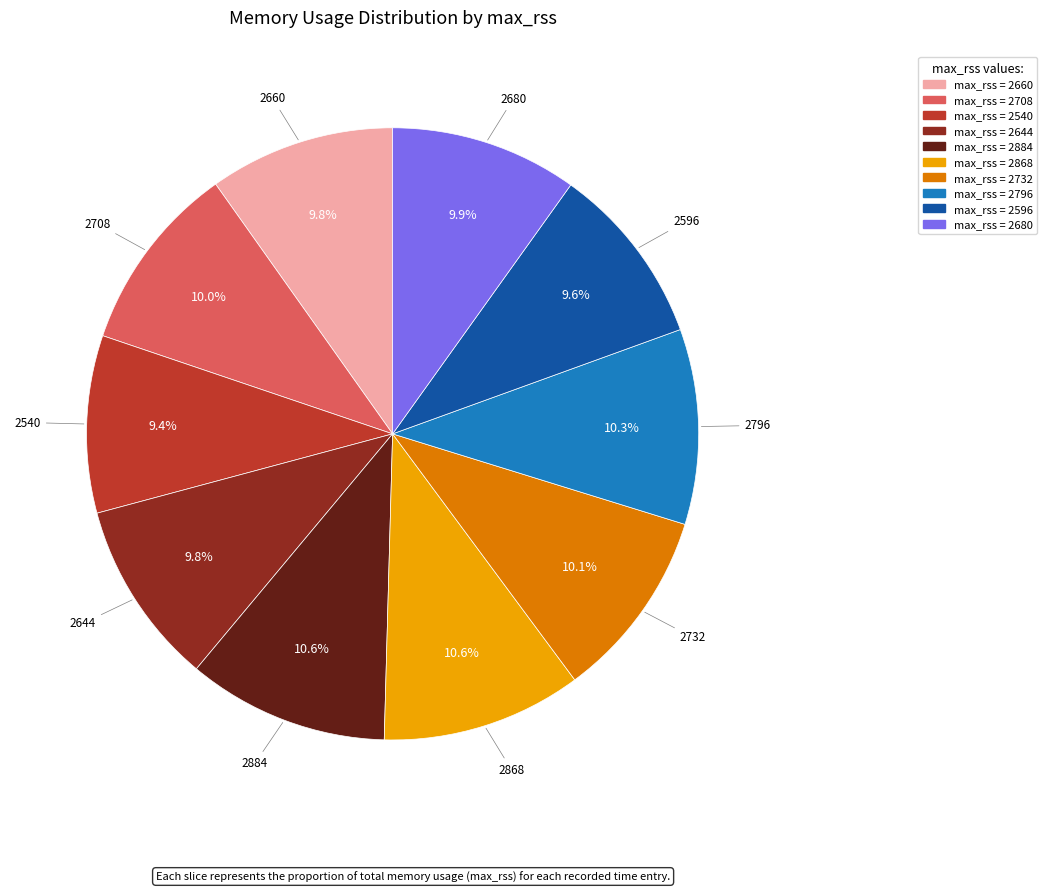

Is there a majority slice in this chart?

No